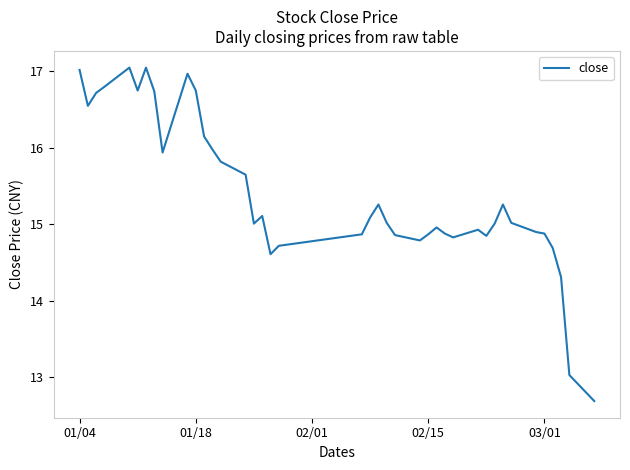

What is the smallest value displayed?

12.7